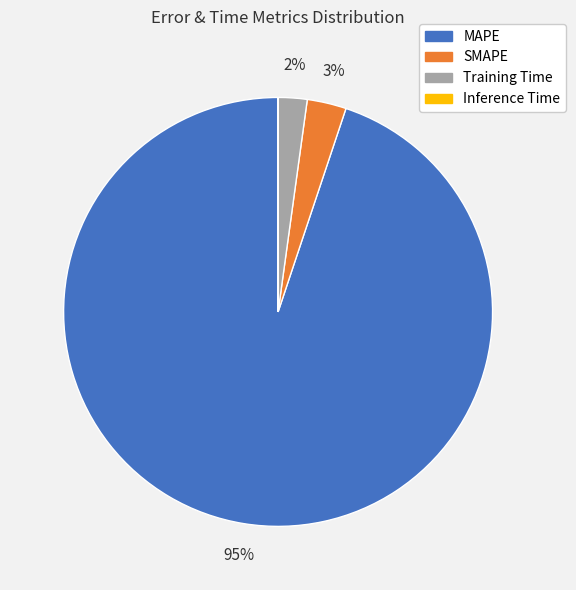

The MAPE slice represents 95% of the pie. True or false?

True